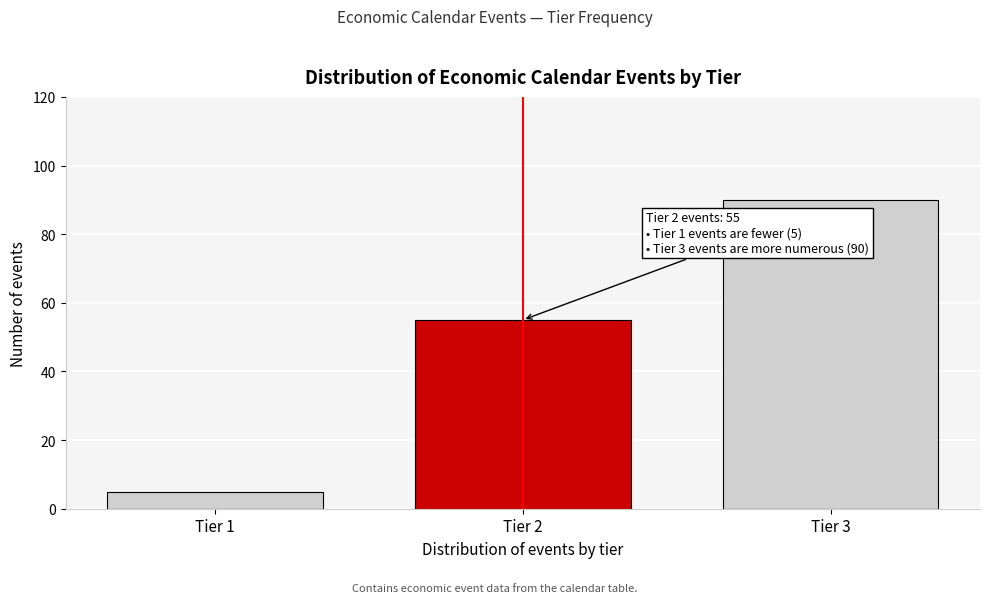

Reading left to right, what are all the values shown in this chart?

5	55	90